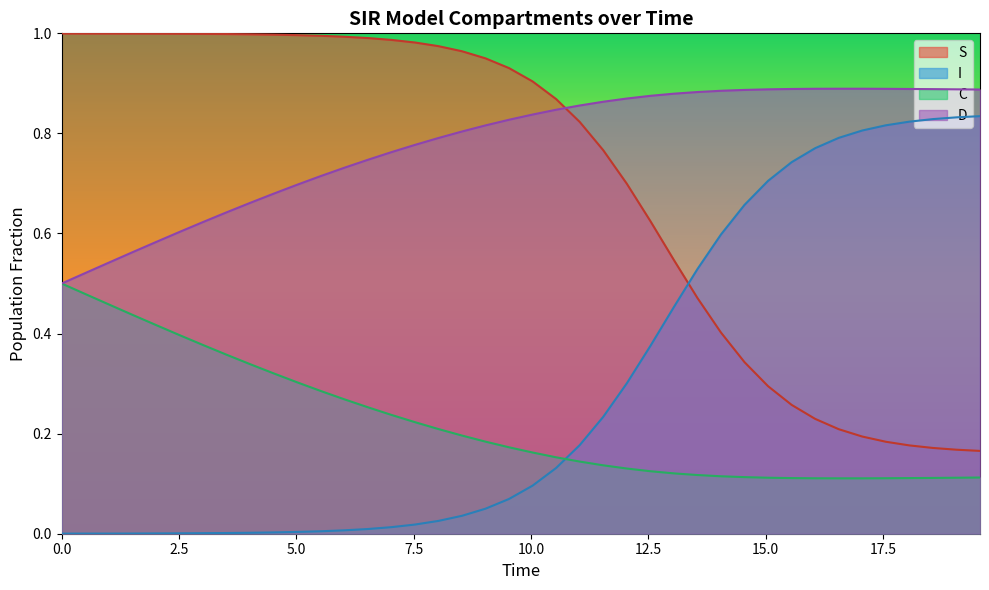

True or false: D and I cross at least once.

False